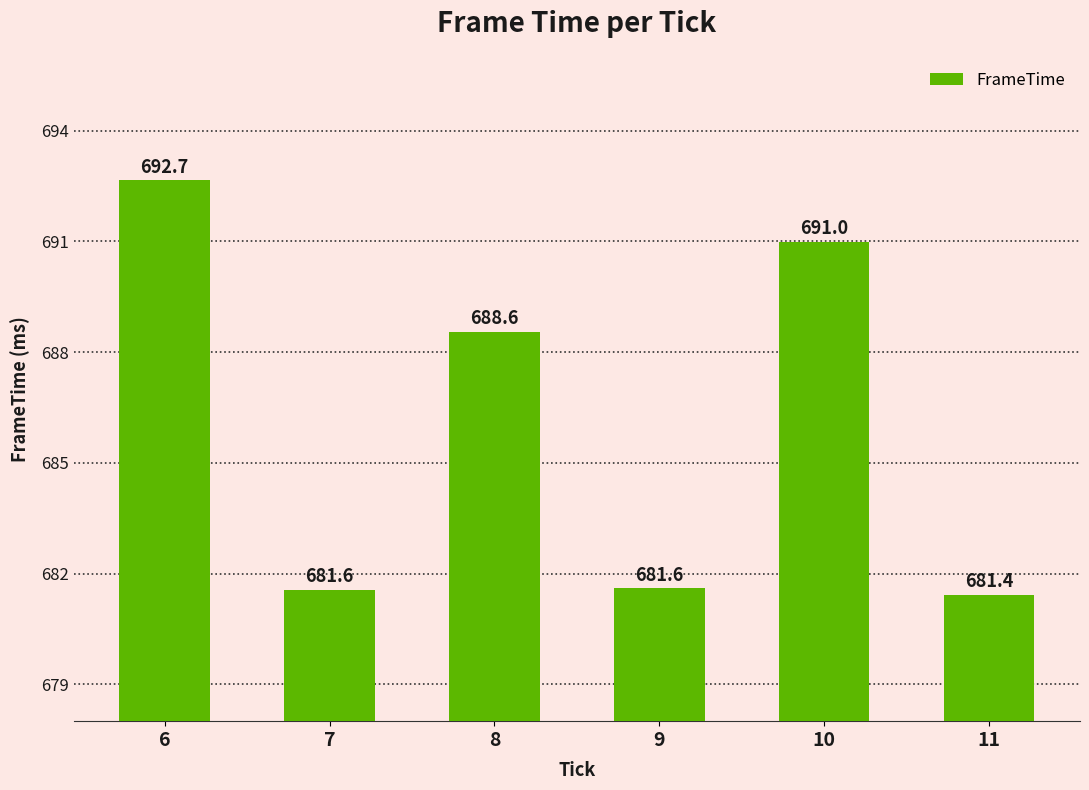

Is it true that the value at 9 is 219.8?

False